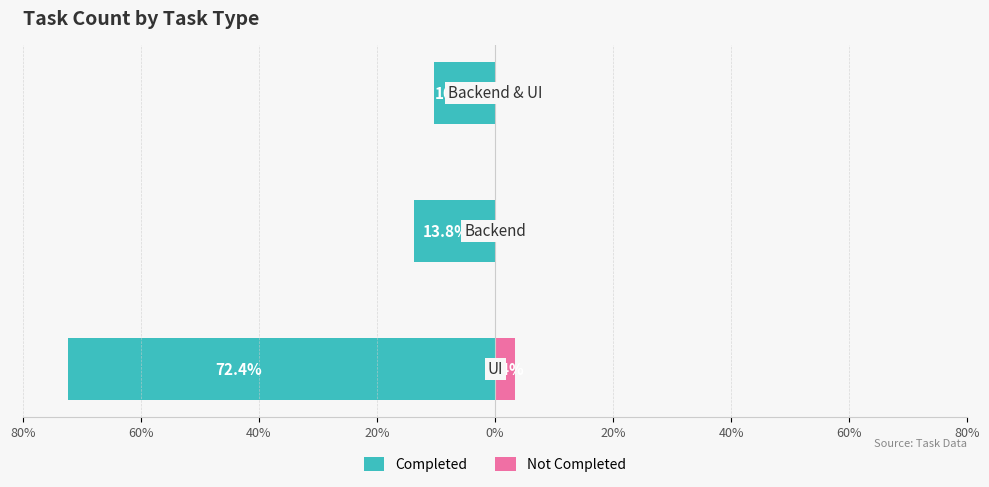

How many data points does each series have?

3